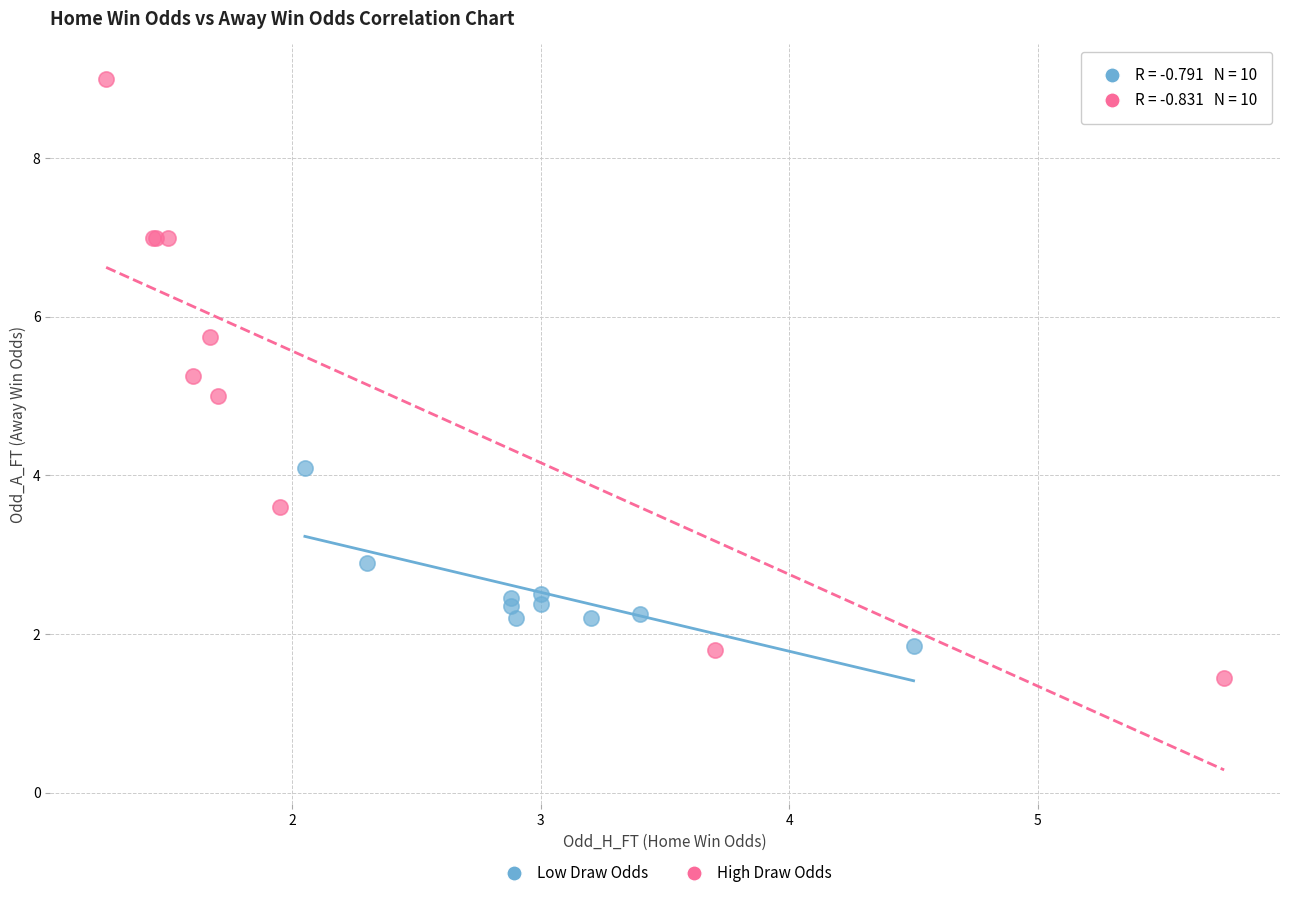

Which series reaches the maximum Y coordinate?

High Draw Odds